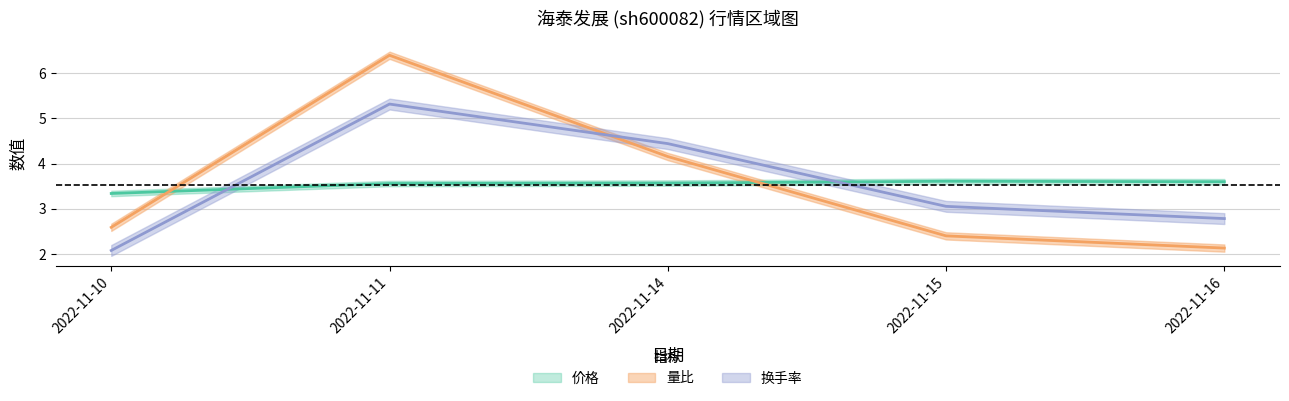

What is the difference between the maximum and minimum values in the 价格 series?

0.3